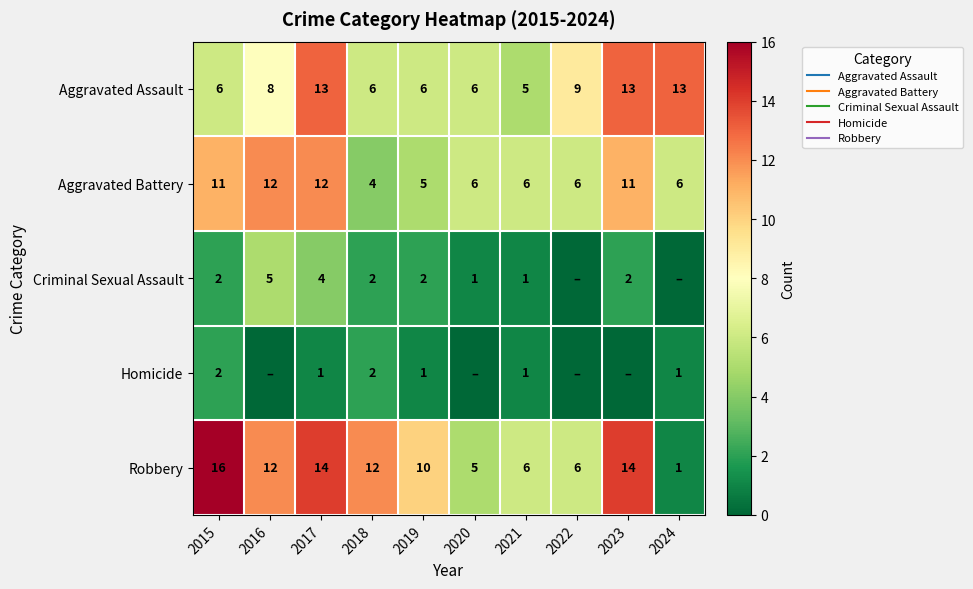

Where does the Aggravated Assault series first go above 8?

2017